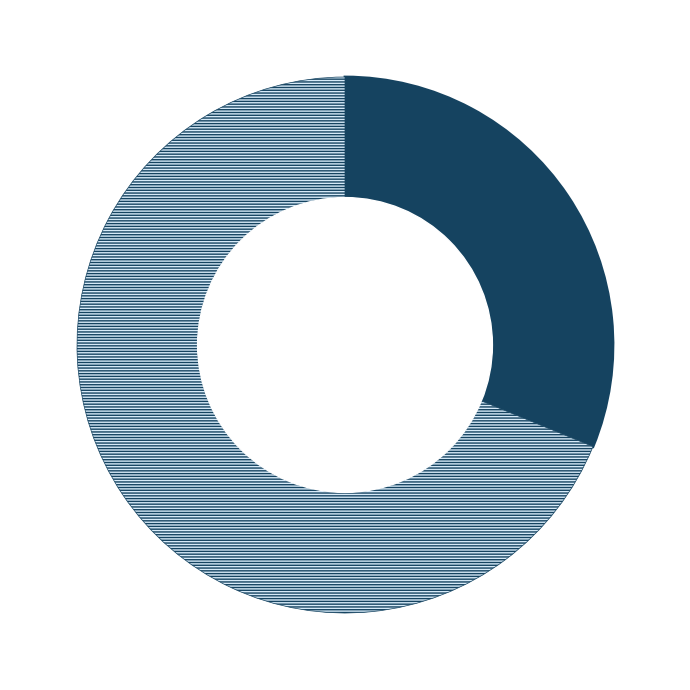

Is there any slice that represents more than half of the pie?

Yes